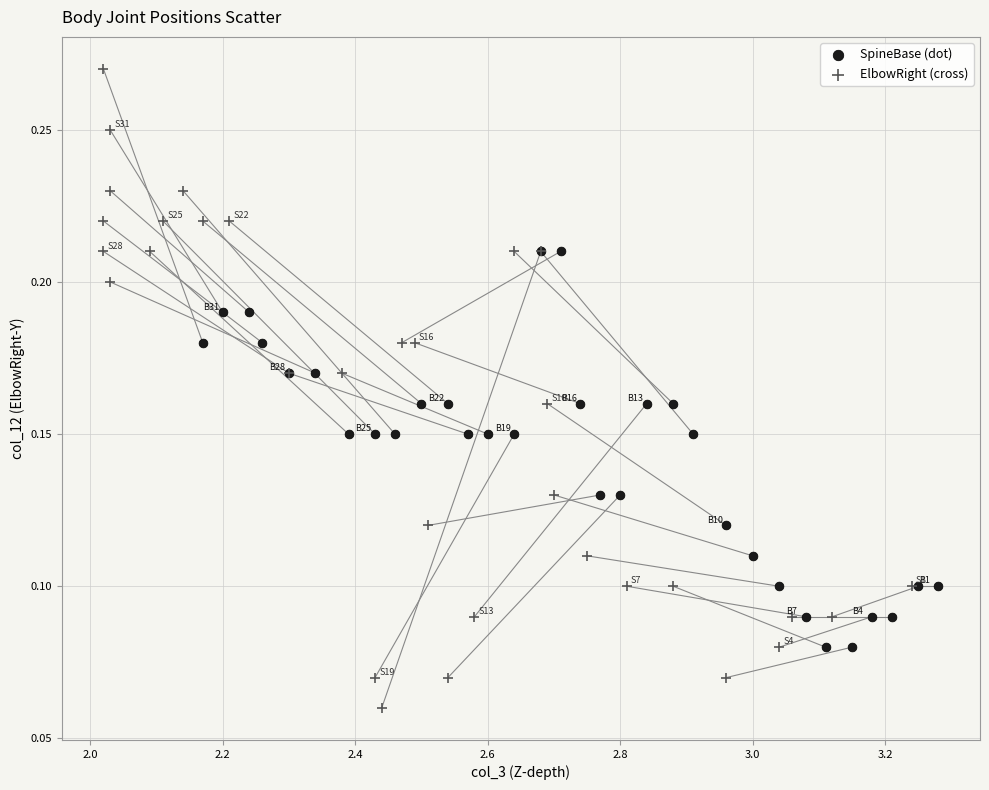

What are all the series names shown in the legend?

SpineBase (dot), ElbowRight (cross)